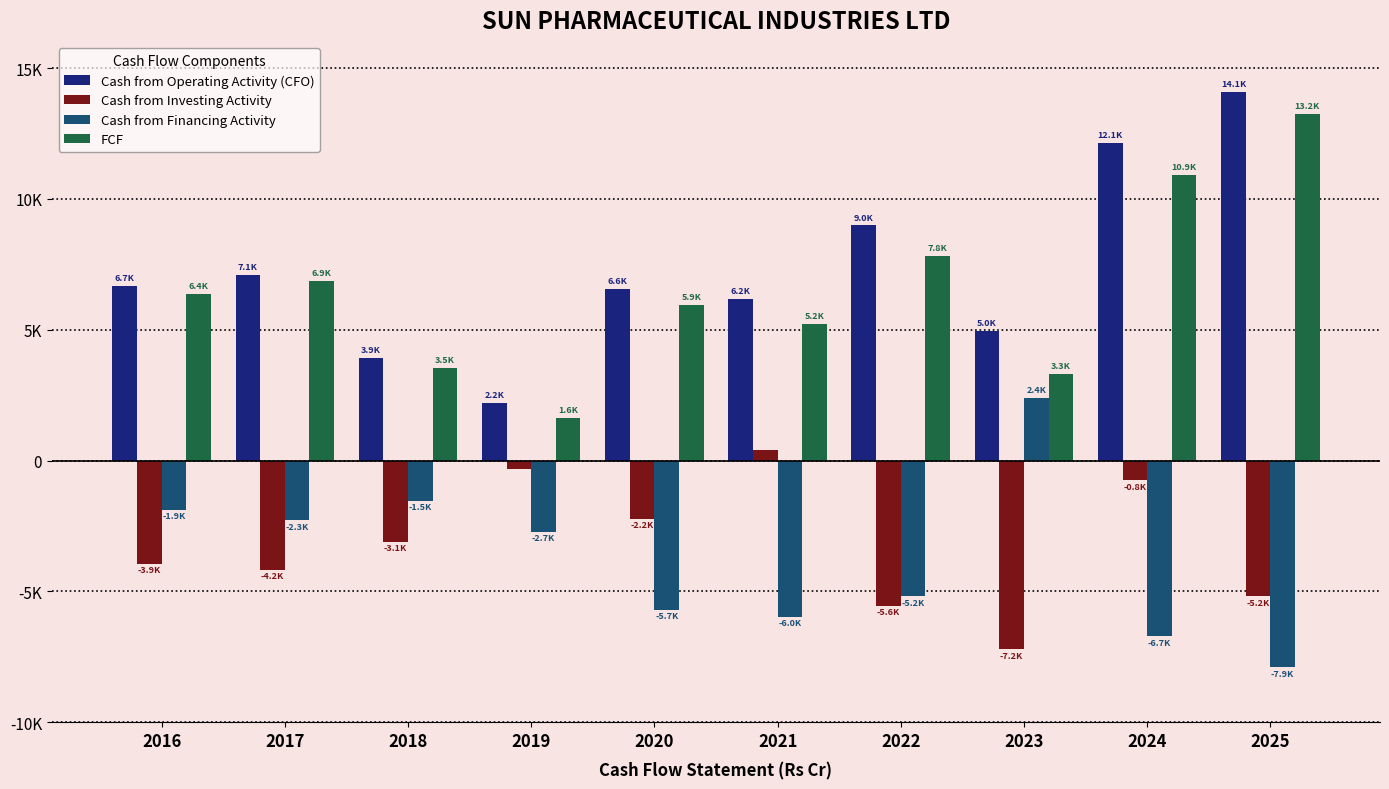

What are all the series names shown in the legend?

Cash from Operating Activity (CFO), Cash from Investing Activity, Cash from Financing Activity, FCF